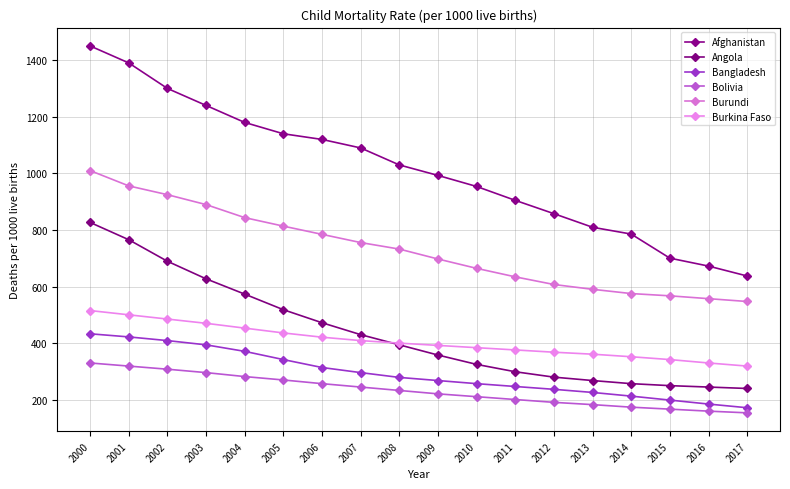

Is the value of Burundi at 2006 greater than the value of Bangladesh at 2016?

Yes